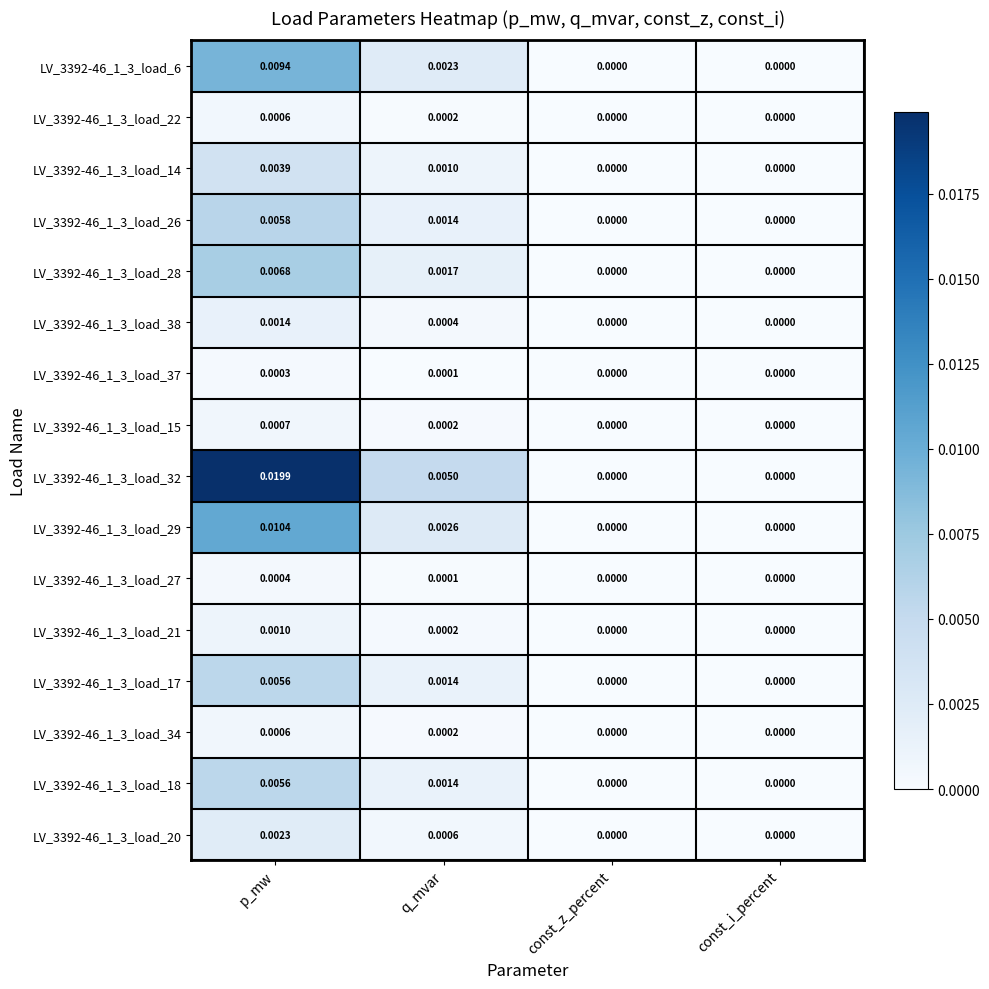

Which label corresponds to the largest value in the chart?

p_mw